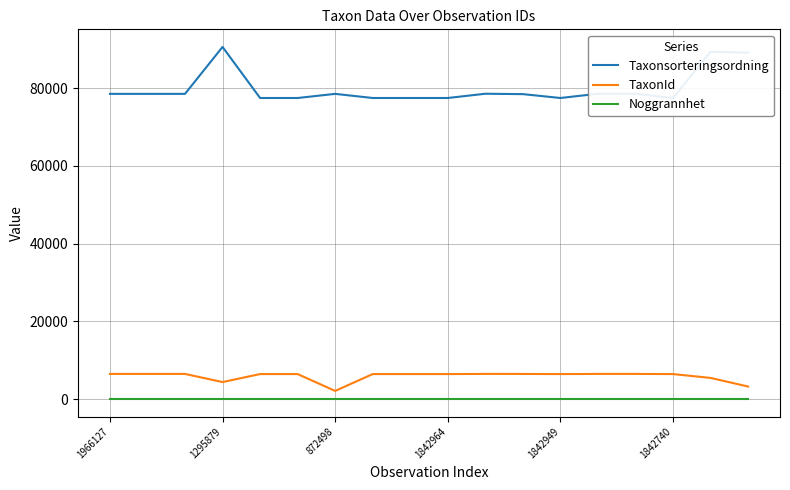

Which series has the largest total across all categories?

Taxonsorteringsordning